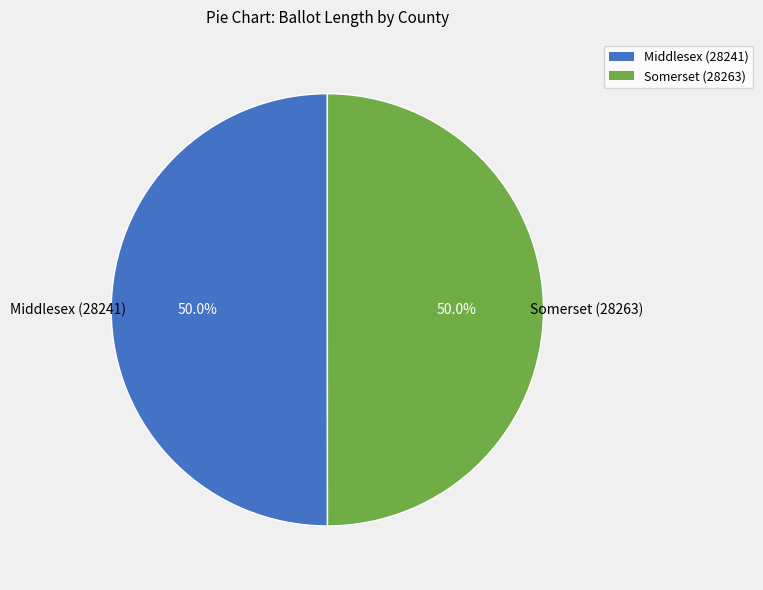

True or false: Somerset (28263) accounts for 50% of the total.

True